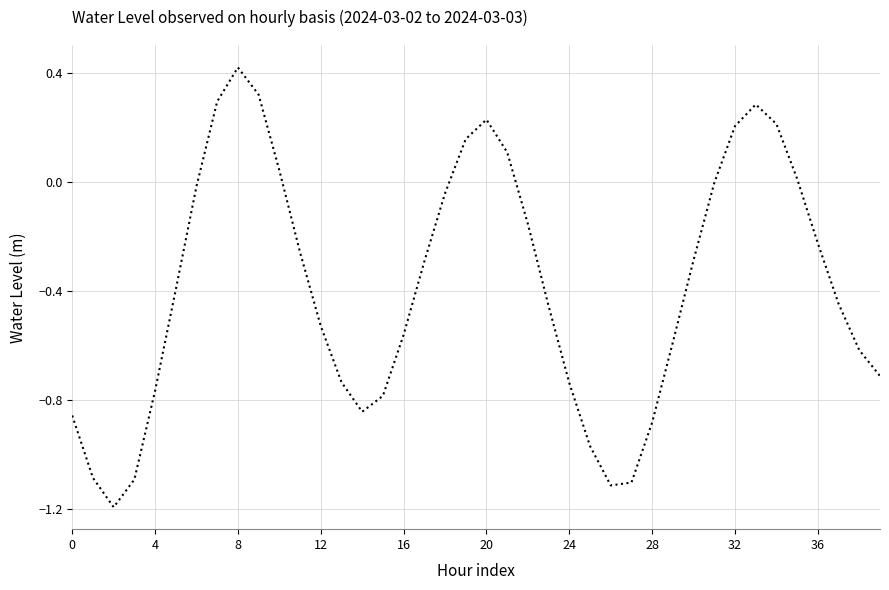

What is the smallest value displayed?

-1.2